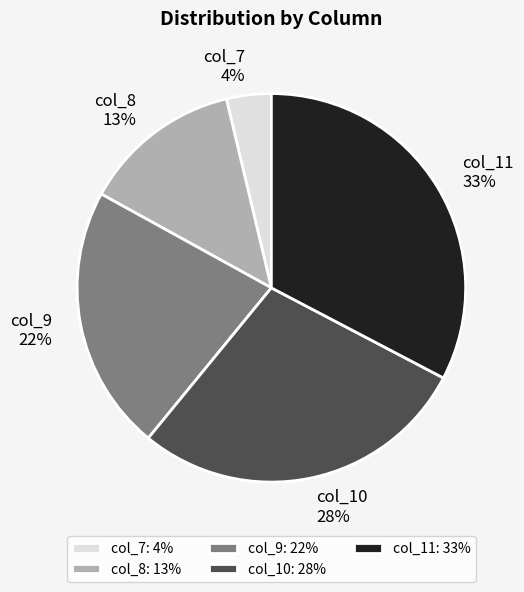

To the nearest percent, what portion does col_7 represent?

4%